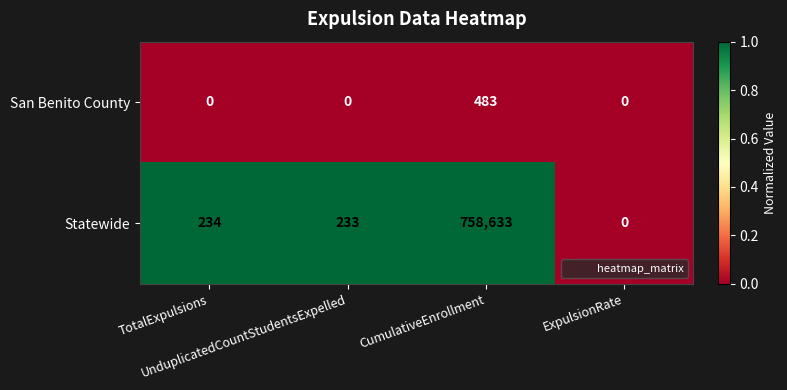

Which series has the largest total across all categories?

Statewide